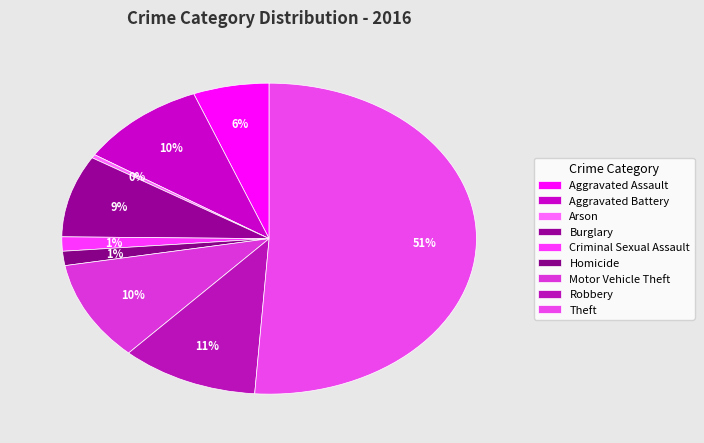

The Burglary slice represents 9% of the pie. True or false?

True